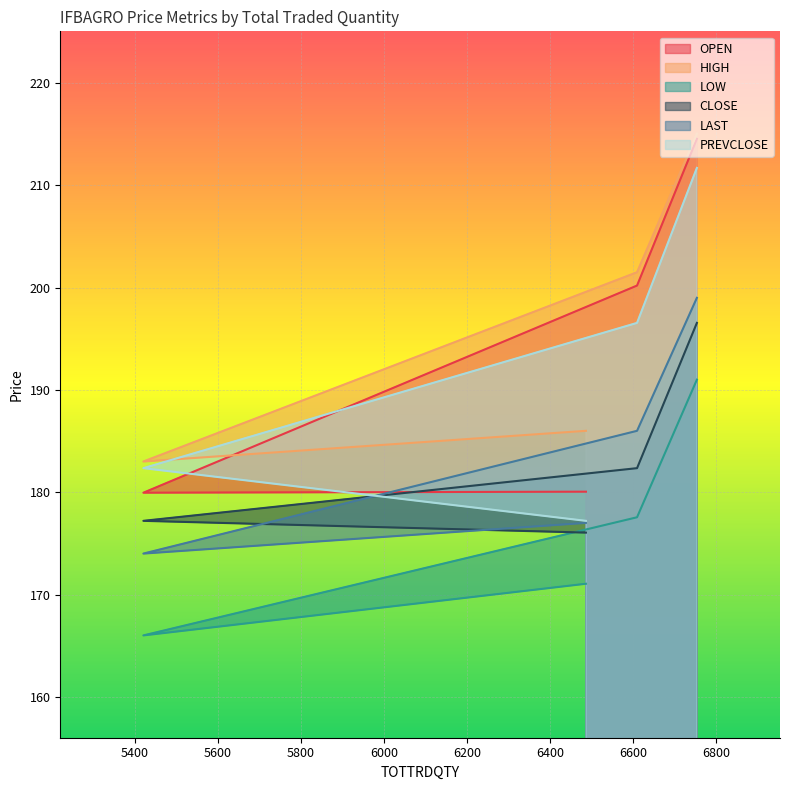

At how many categories does at least one series exceed 177?

4